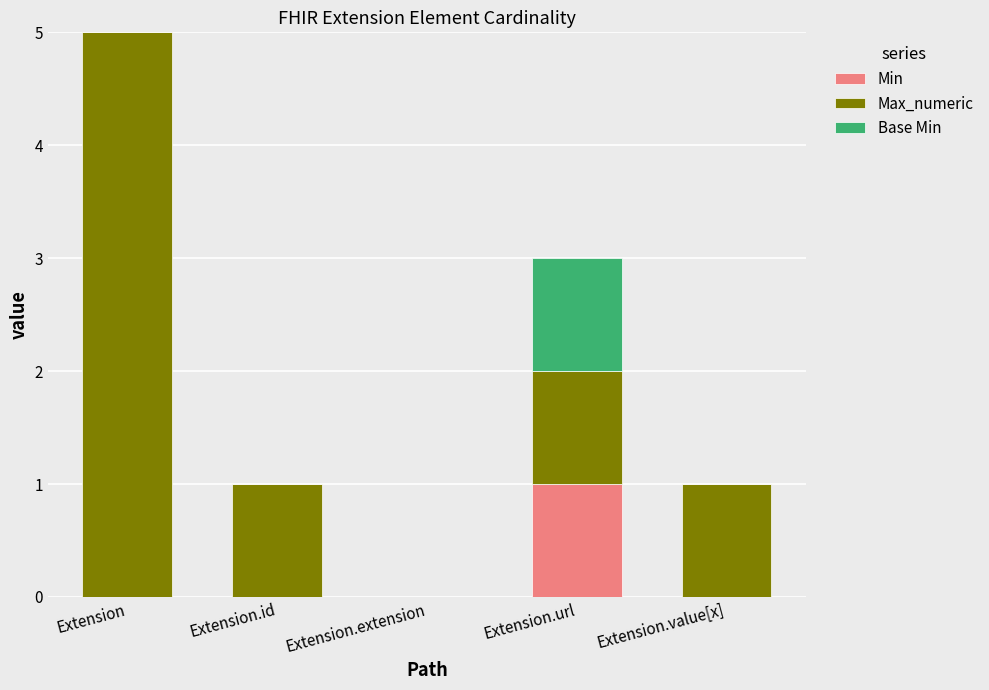

How many data points does each series have?

5